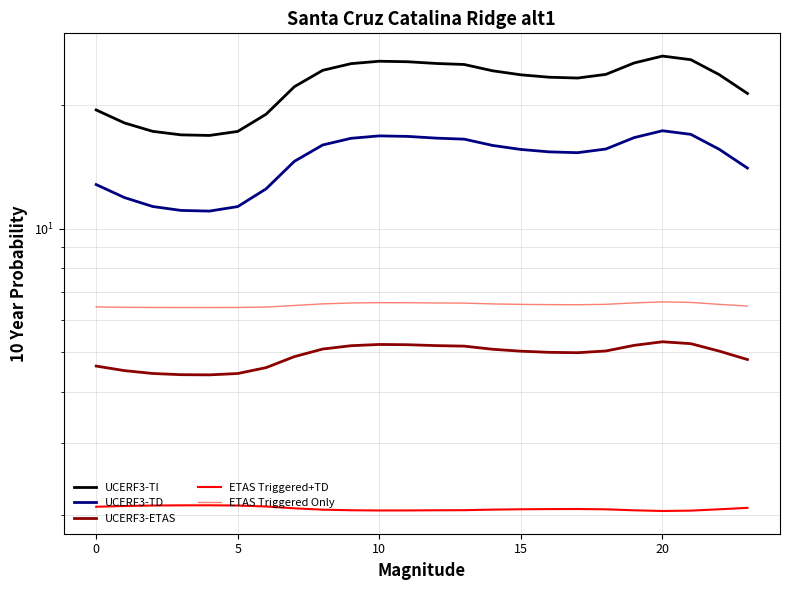

What is the label of the 11th point from the right?

13